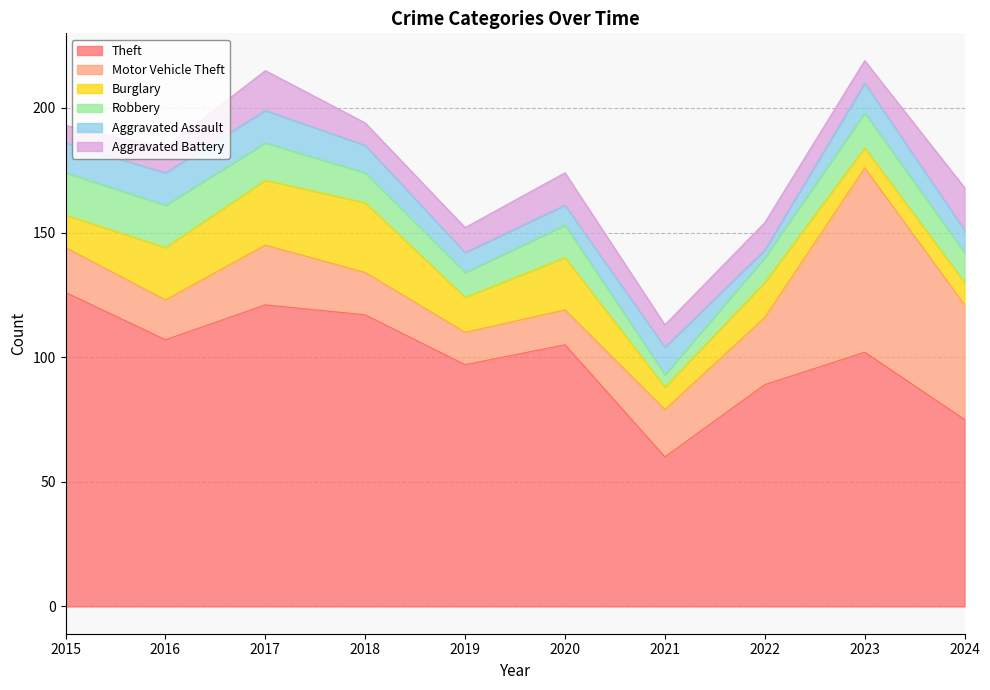

Where does the Robbery series first go above 13?

2015